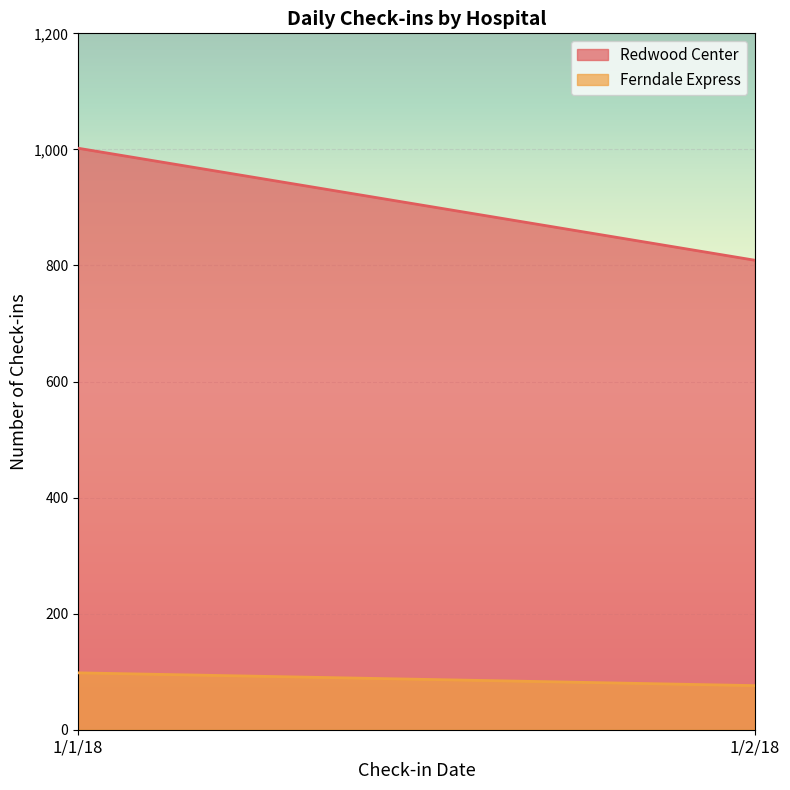

At which category is the sum across all series the highest?

1/1/18